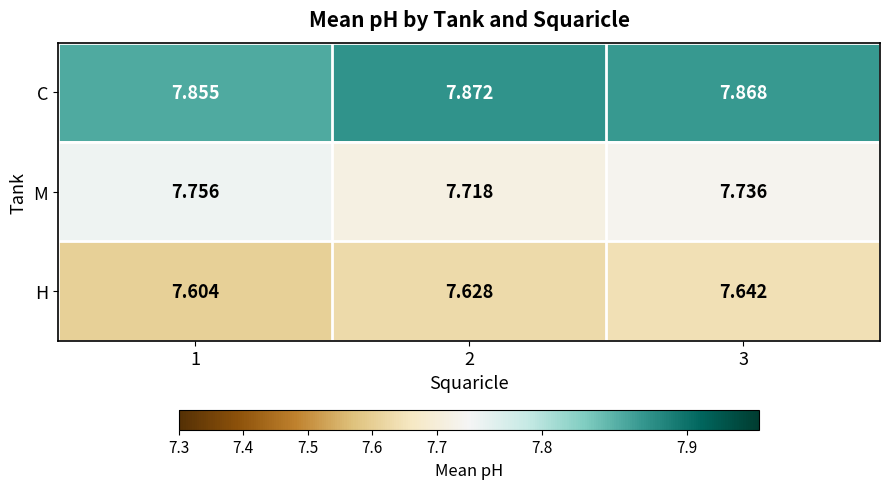

List the series in order of their peak value, highest first.

C, M, H